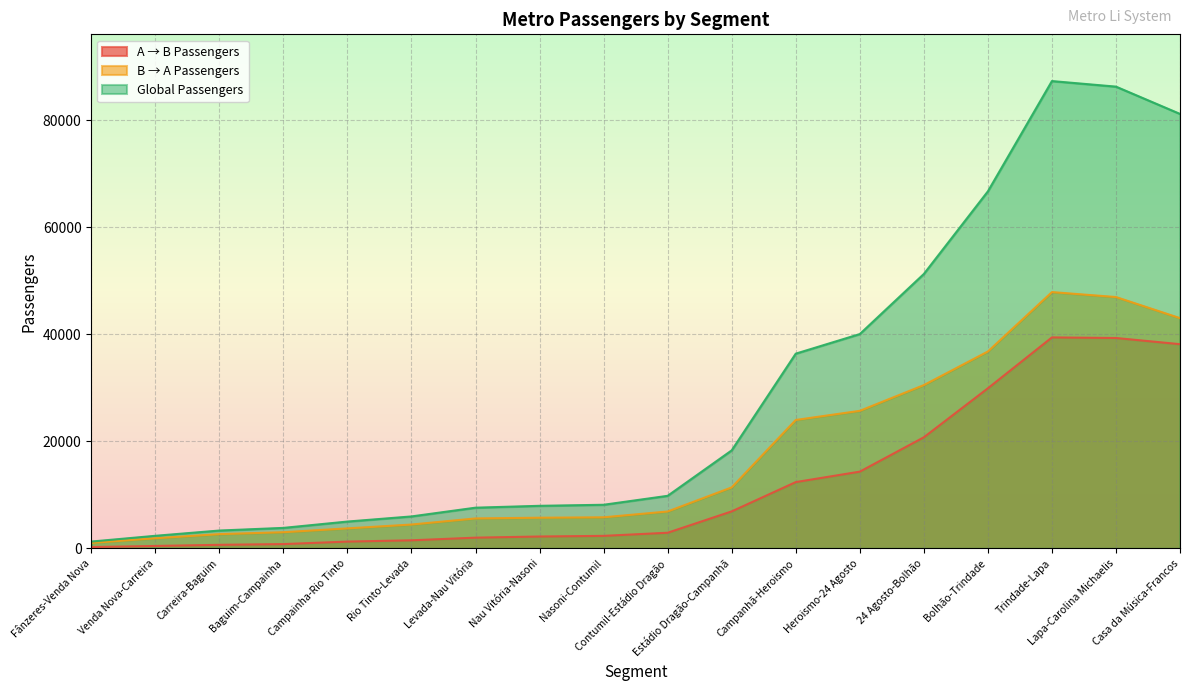

What is the difference between the maximum and minimum values in the B → A Passengers series?

46861.0